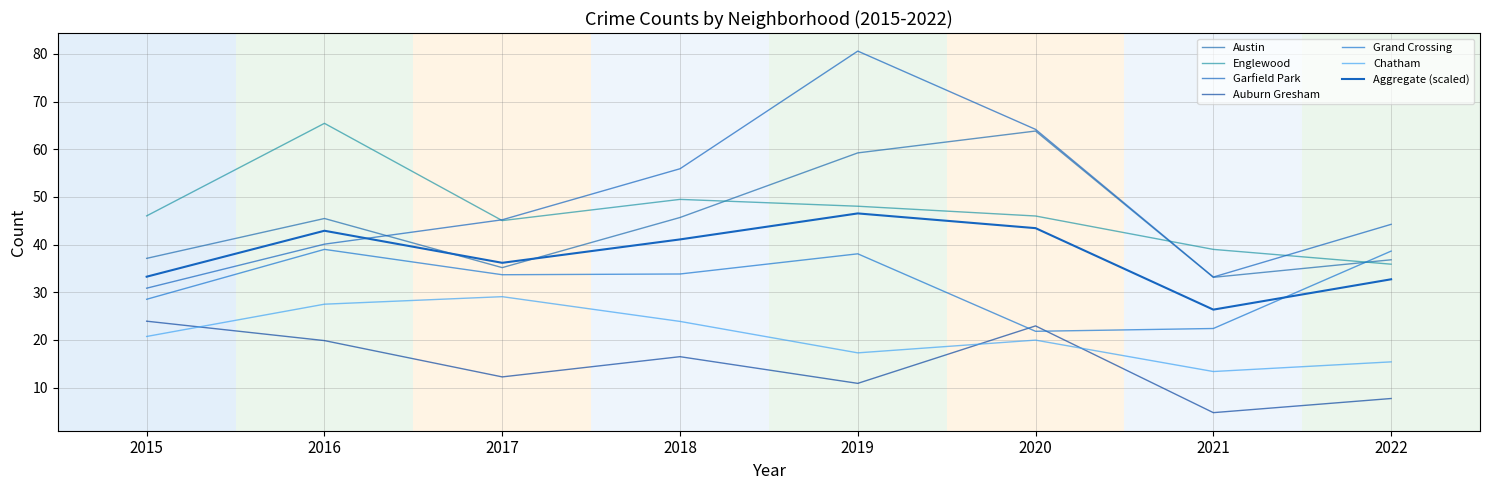

Where is Austin nearest to the value 48?

2018